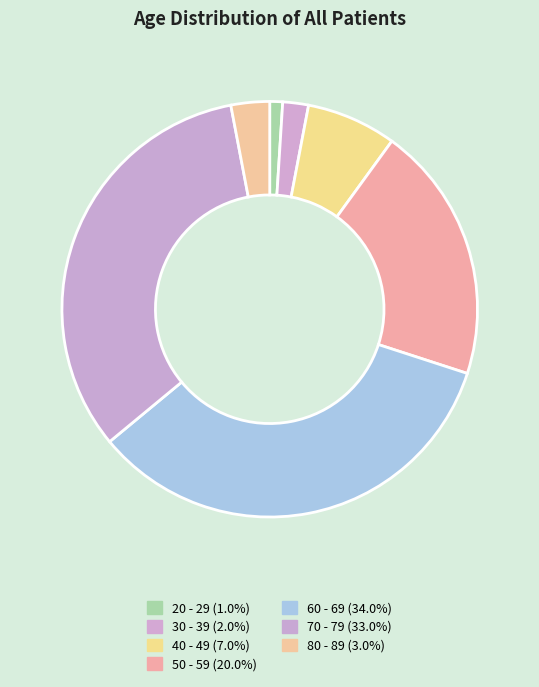

To the nearest percent, what is the difference between the 70 - 79 and 40 - 49 slice percentages?

26%